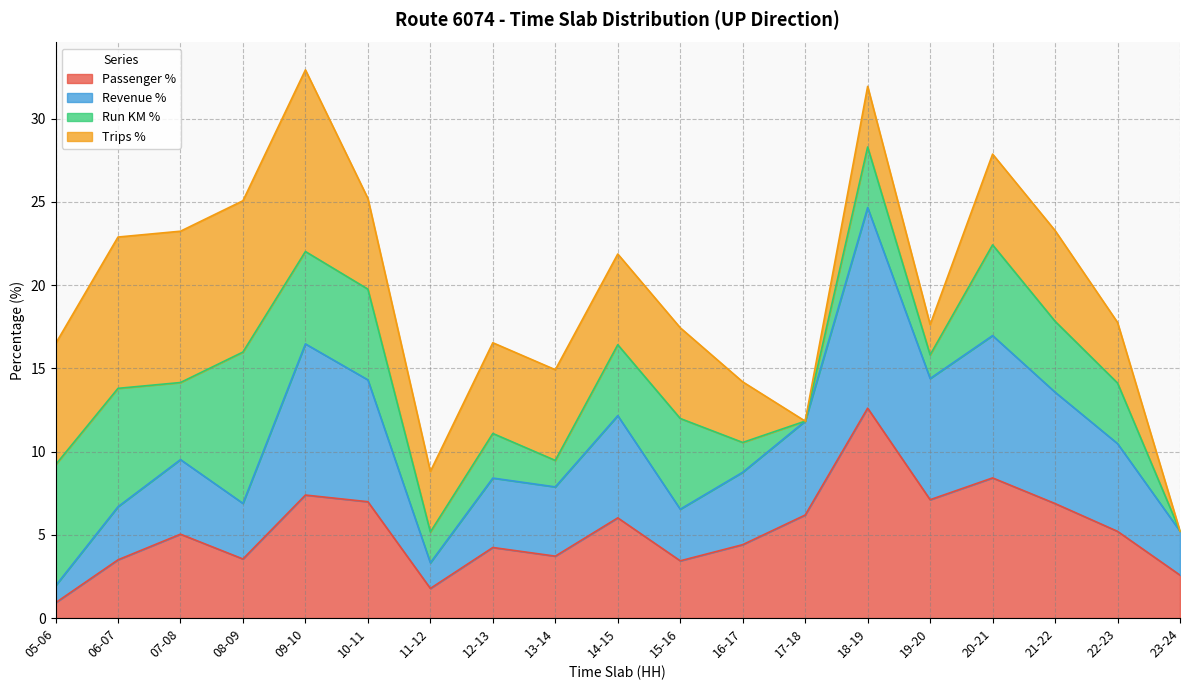

Is the value of Passenger % at 11-12 greater than the value of Revenue % at 13-14?

No